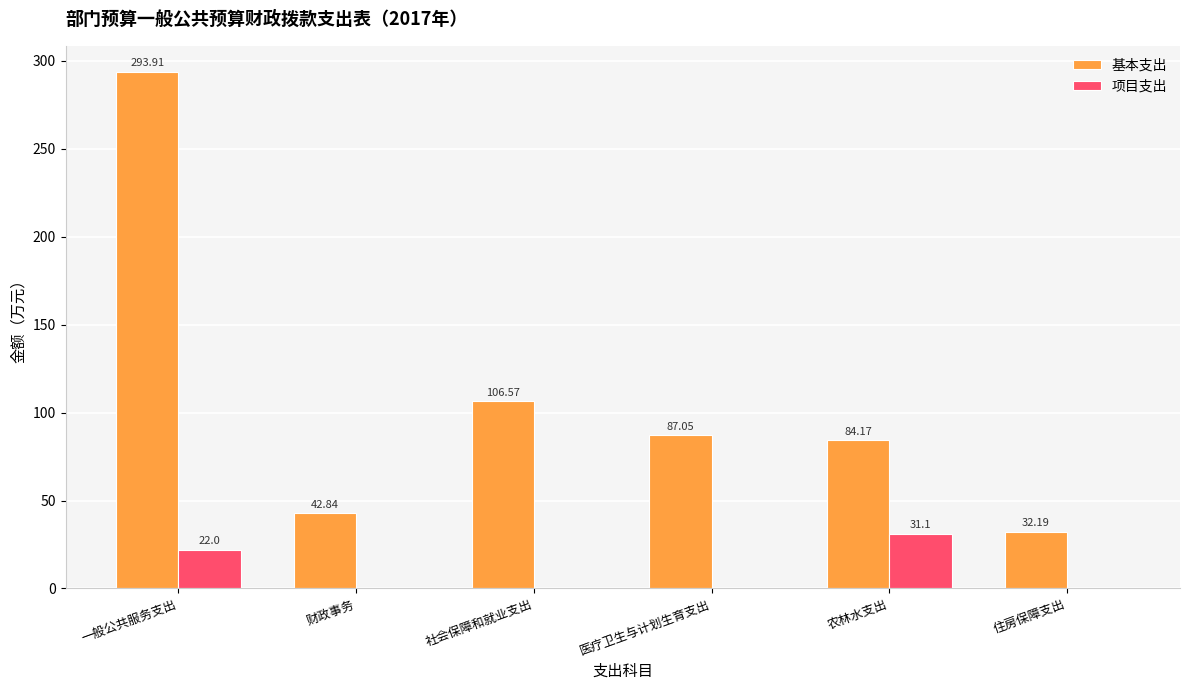

Which series changed the most between 一般公共服务支出 and 住房保障支出?

基本支出